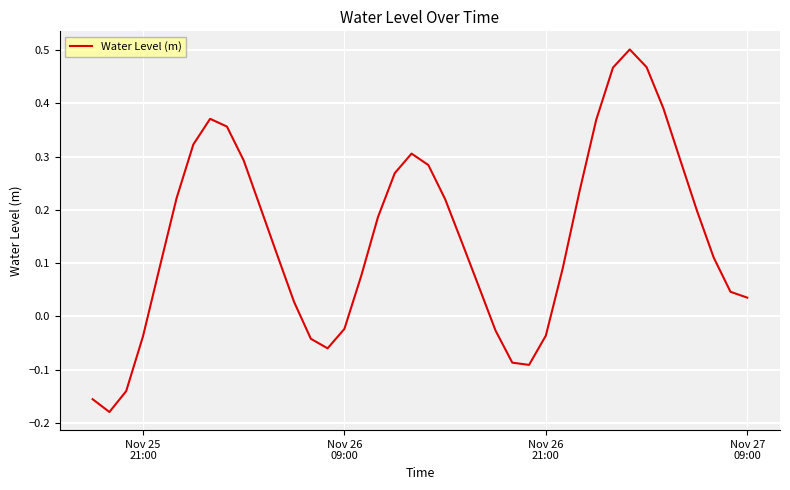

What is the sum of all values?

5.9